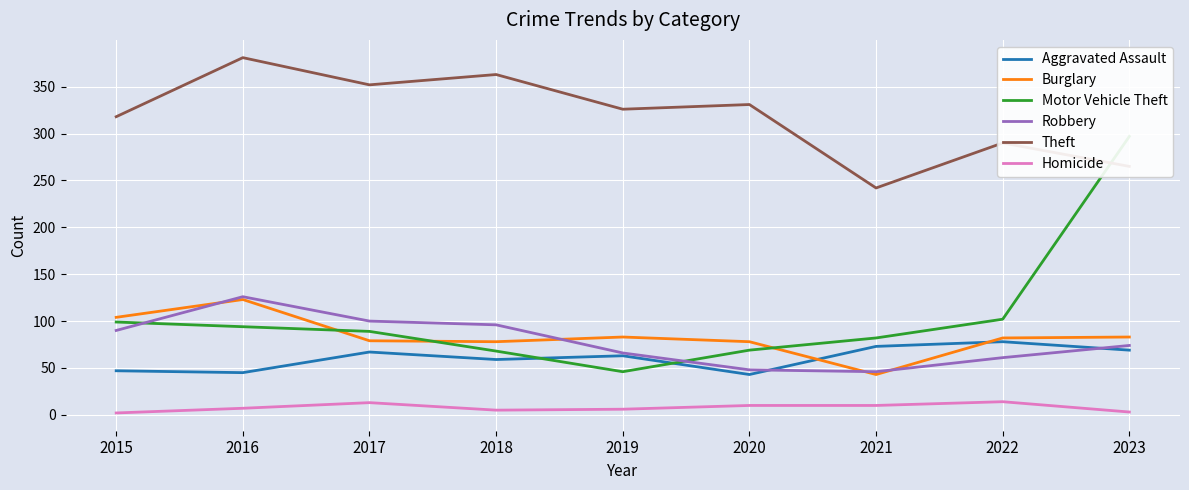

Reading left to right, what are all the values shown in this chart?

Aggravated Assault: 2015=47	2016=45	2017=67	2018=59	2019=63	2020=43	2021=73	2022=78	2023=69
Burglary: 2015=104	2016=123	2017=79	2018=78	2019=83	2020=78	2021=43	2022=82	2023=83
Motor Vehicle Theft: 2015=99	2016=94	2017=89	2018=68	2019=46	2020=69	2021=82	2022=102	2023=297
Robbery: 2015=90	2016=126	2017=100	2018=96	2019=66	2020=48	2021=46	2022=61	2023=74
Theft: 2015=318	2016=381	2017=352	2018=363	2019=326	2020=331	2021=242	2022=290	2023=265
Homicide: 2015=2	2016=7	2017=13	2018=5	2019=6	2020=10	2021=10	2022=14	2023=3